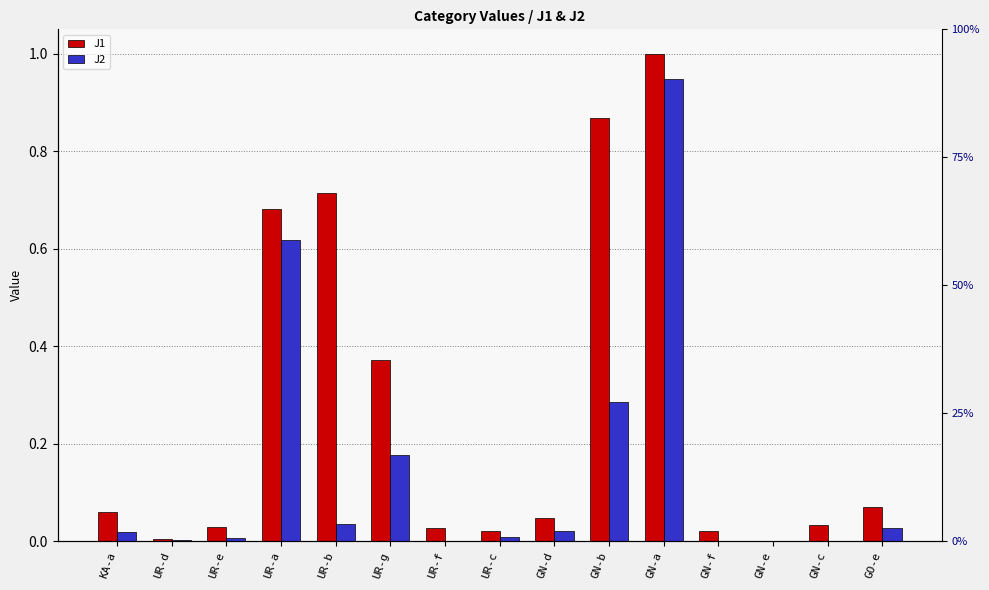

What is the total value across all series at GO-e?

0.1